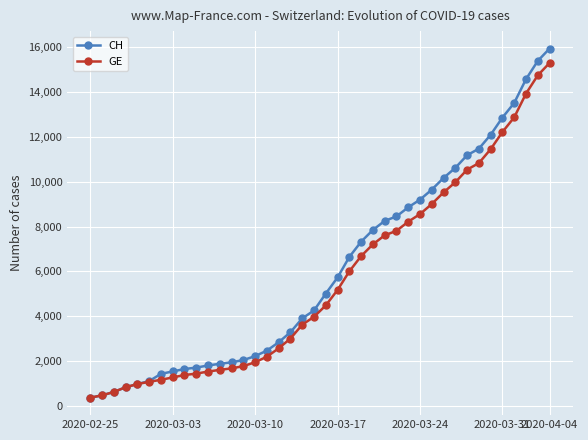

What are all the series names shown in the legend?

CH, GE